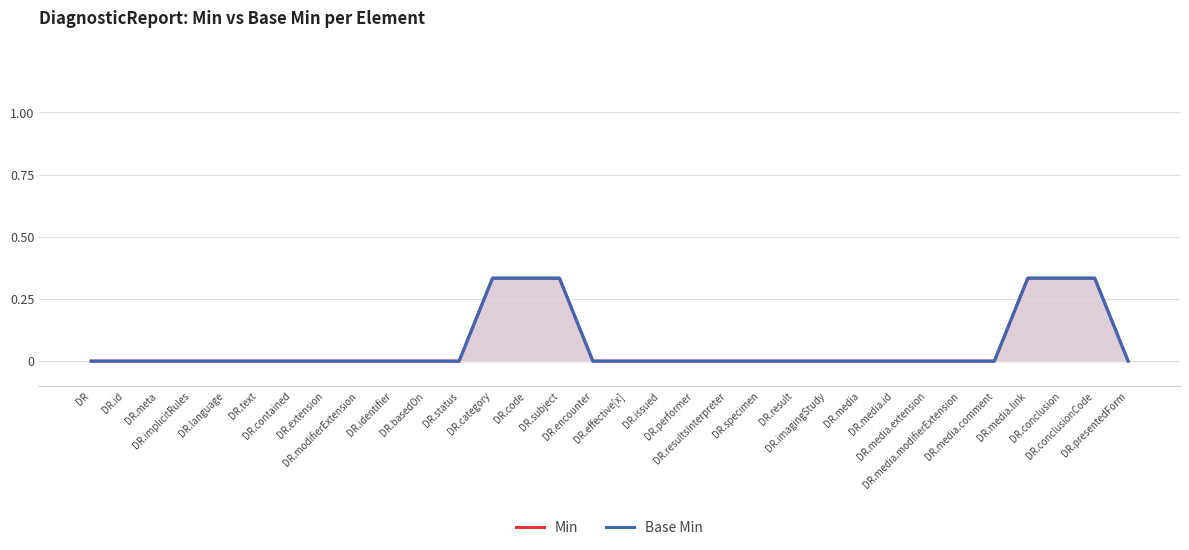

Is it true that Min equals 0.1 at DR.media.modifierExtension?

False